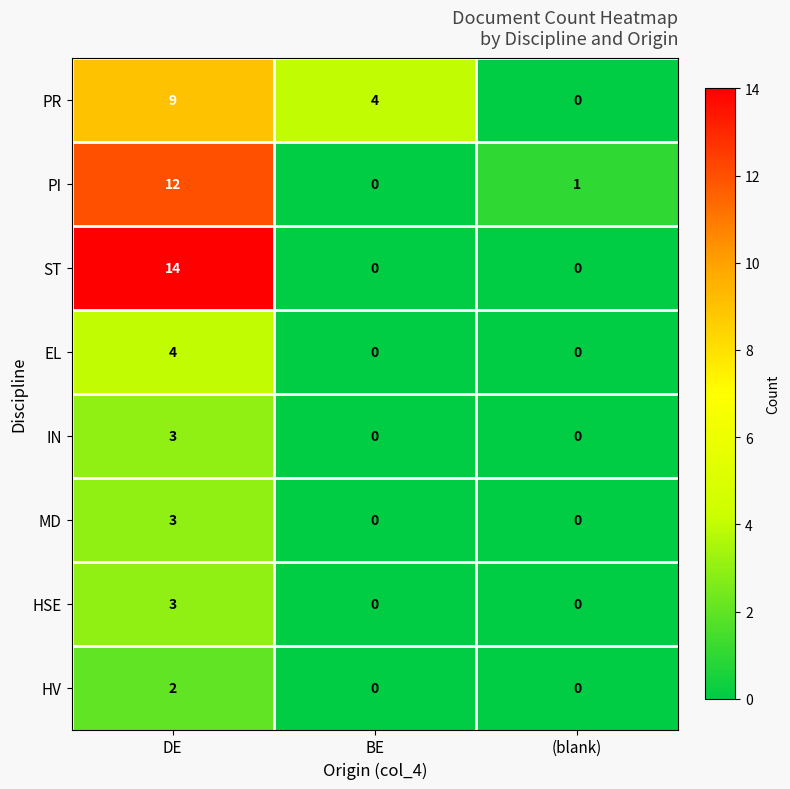

The value of ST at BE is 0. True or false?

True